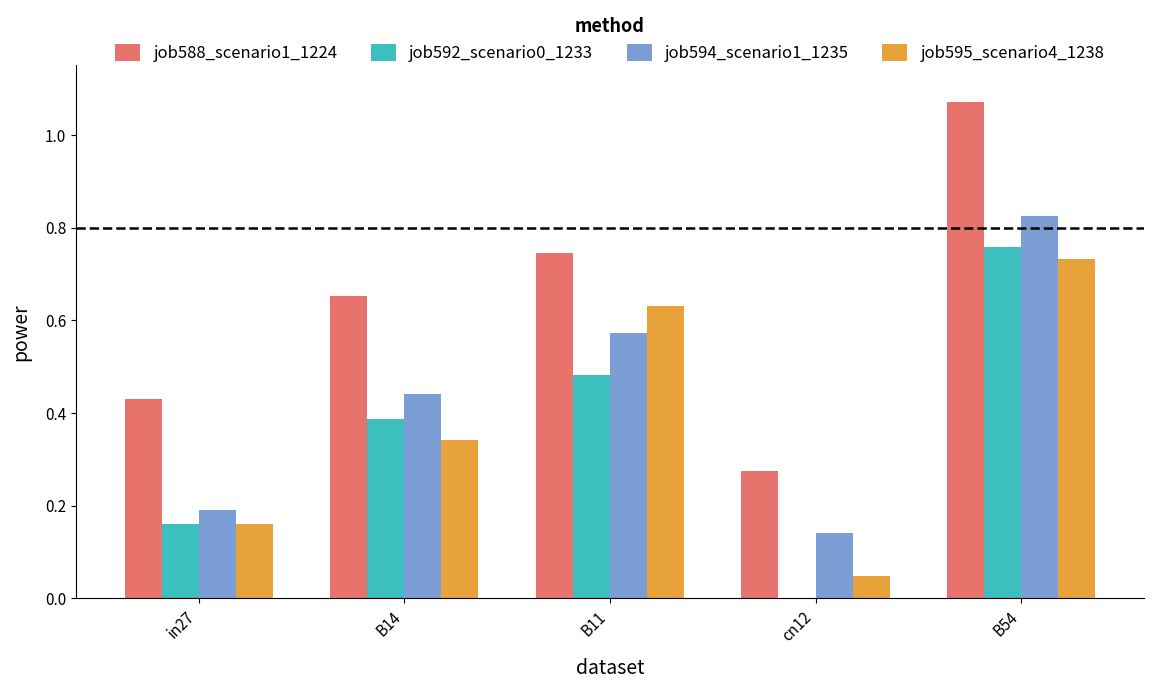

Does the chart contain stacked bars?

No